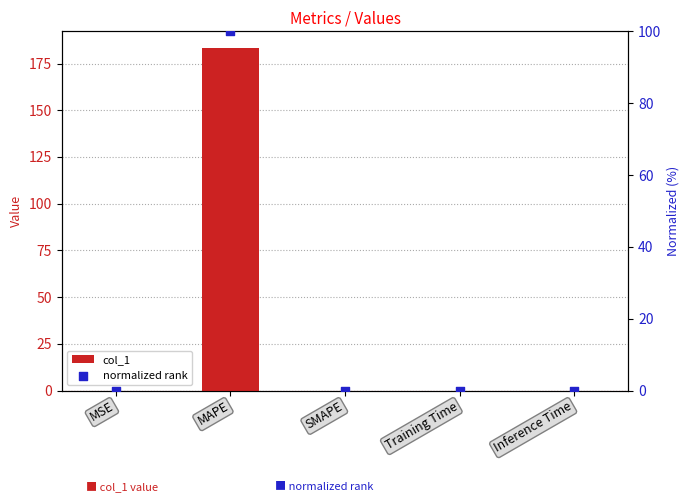

Which series contains the lowest Y value?

col_1